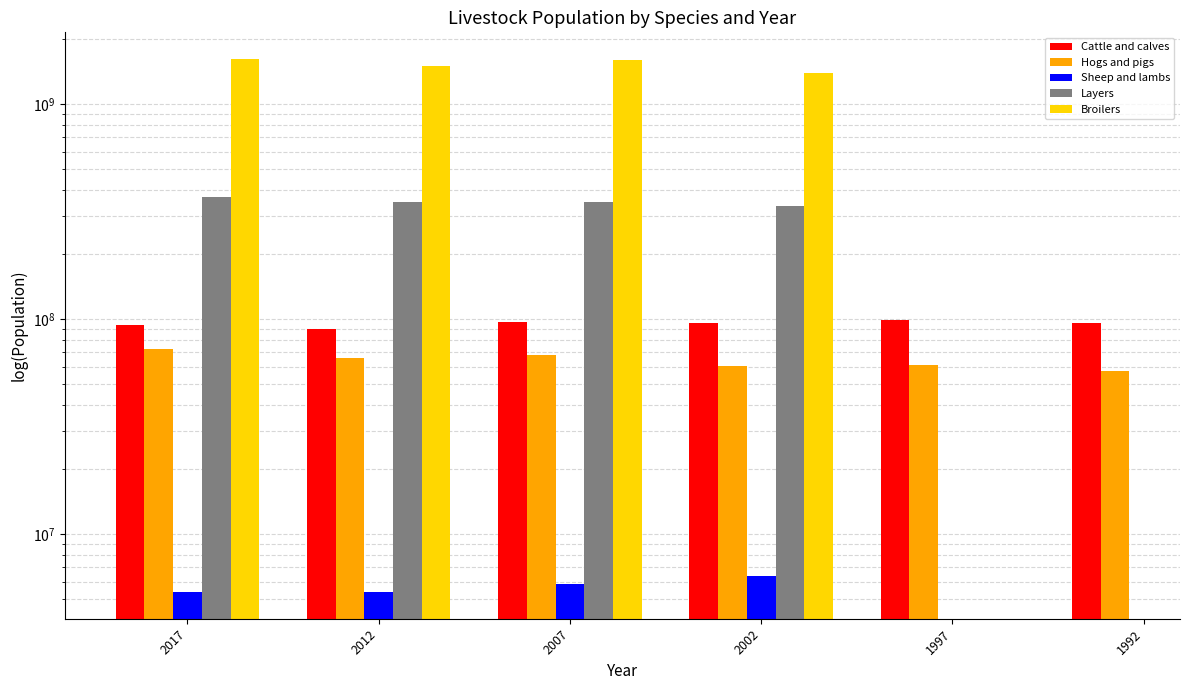

How many bars are there in each group?

5